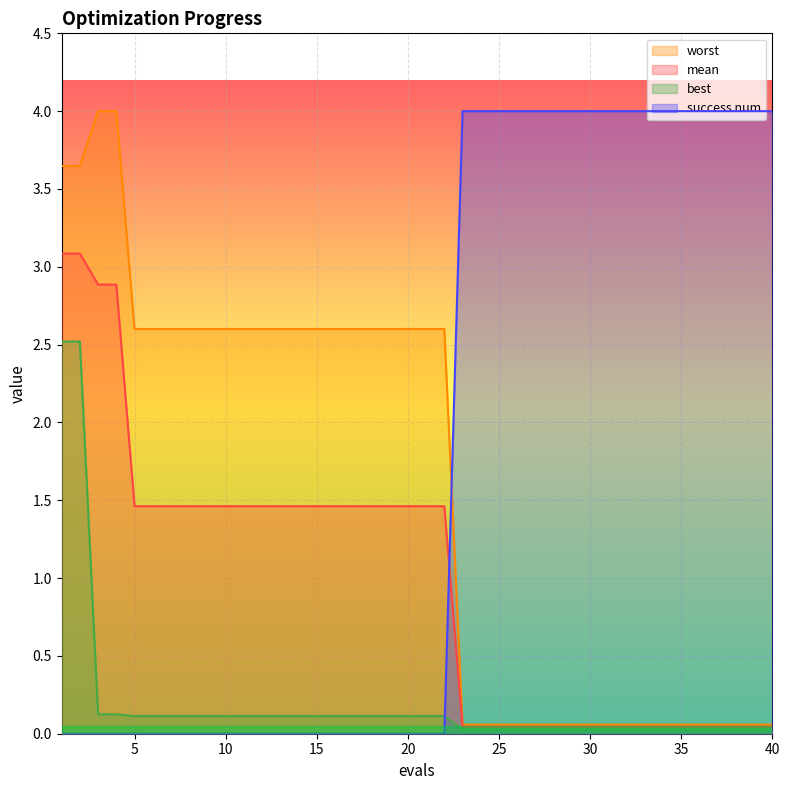

True or false: mean has a value of 0.1 at 23.

False